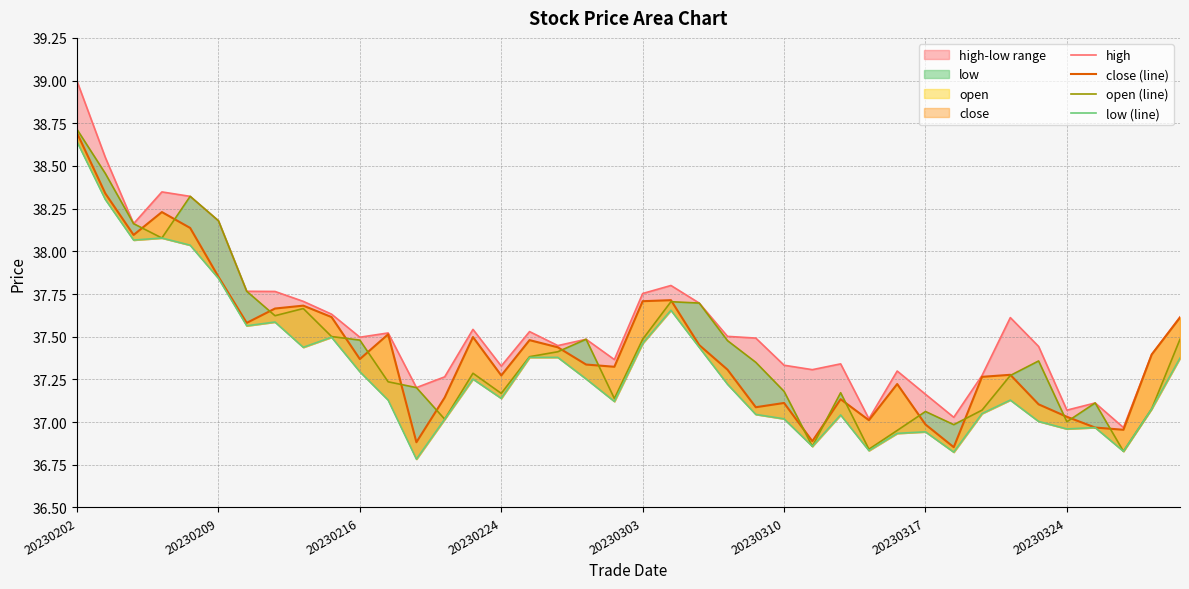

True or false: close (line) and low (line) cross at least once.

False